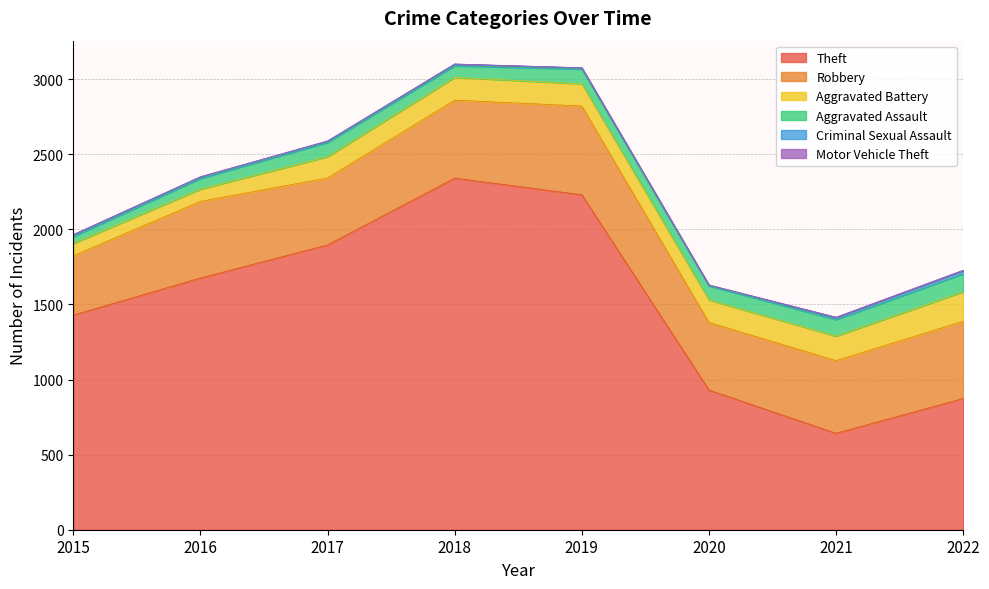

Where is the first local minimum for Robbery?

2017